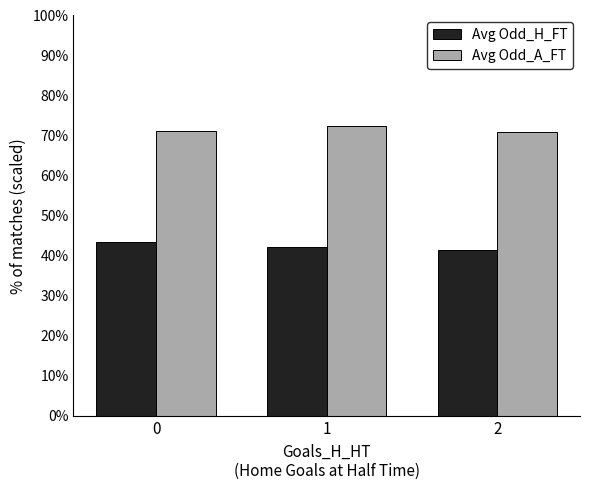

Are the bars grouped side by side (vs. stacked)?

Yes